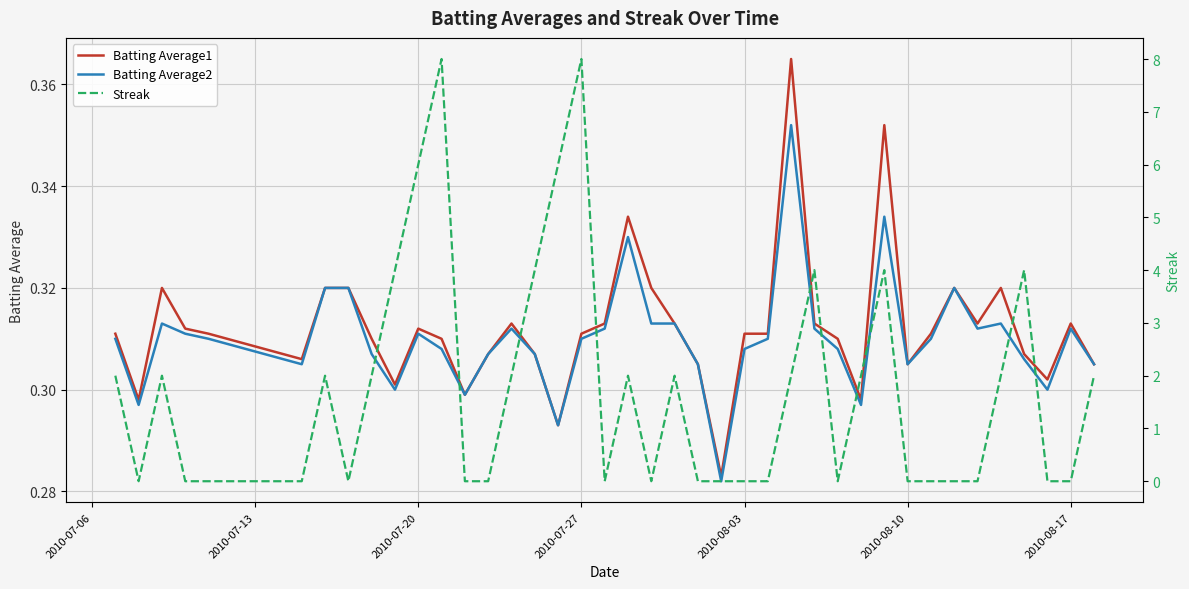

In Batting Average2, how many points are higher than both neighbors (excluding endpoints)?

9